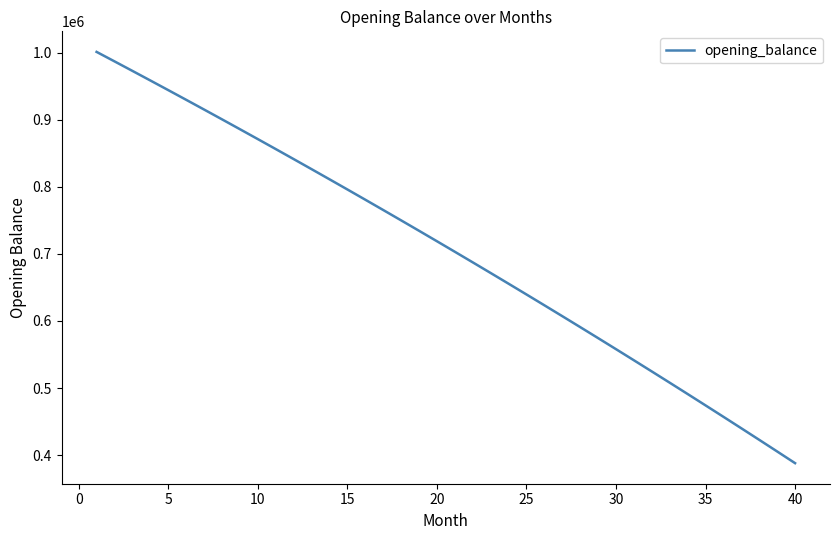

What is the maximum value shown in the chart?

1001000.0